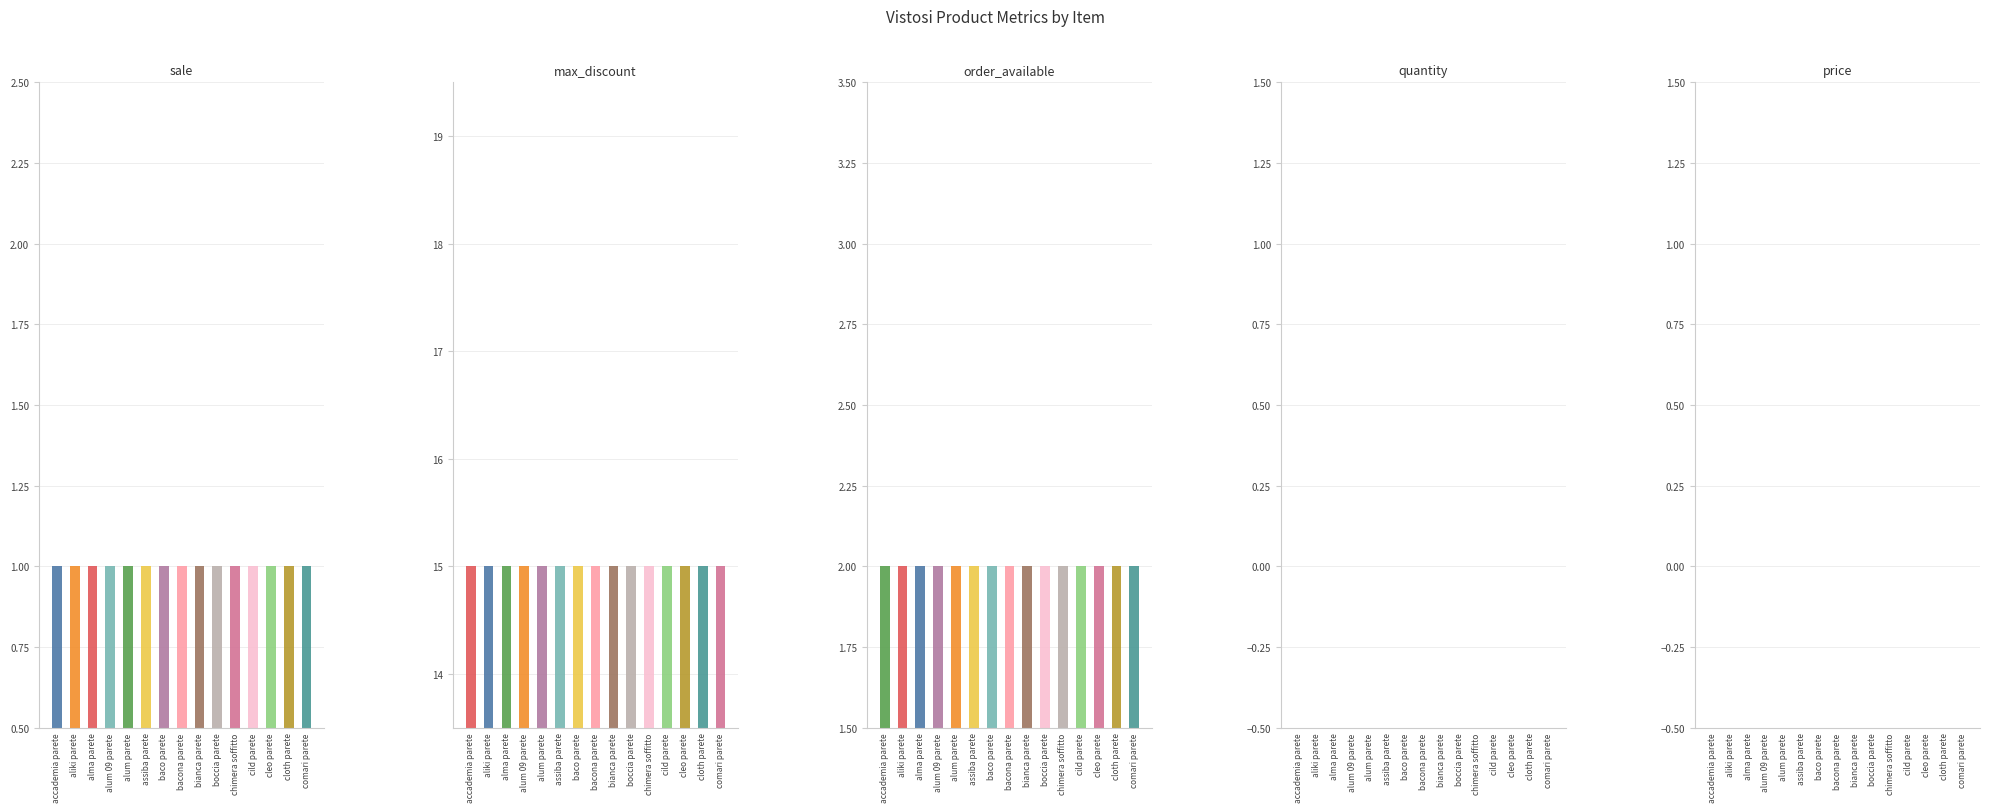

Rank the categories by sale value from highest to lowest.

accademia parete, aliki parete, alma parete, alum 09 parete, alum parete, assiba parete, baco parete, bacona parete, bianca parete, boccia parete, chimera soffitto, cild parete, cleo parete, cloth parete, comari parete